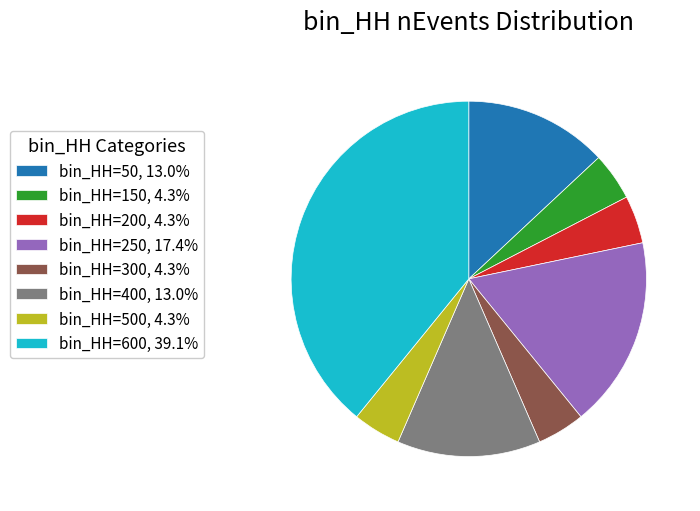

What is the ratio of the value at bin_HH=200, 4.3% to the value at bin_HH=500, 4.3%?

1.0